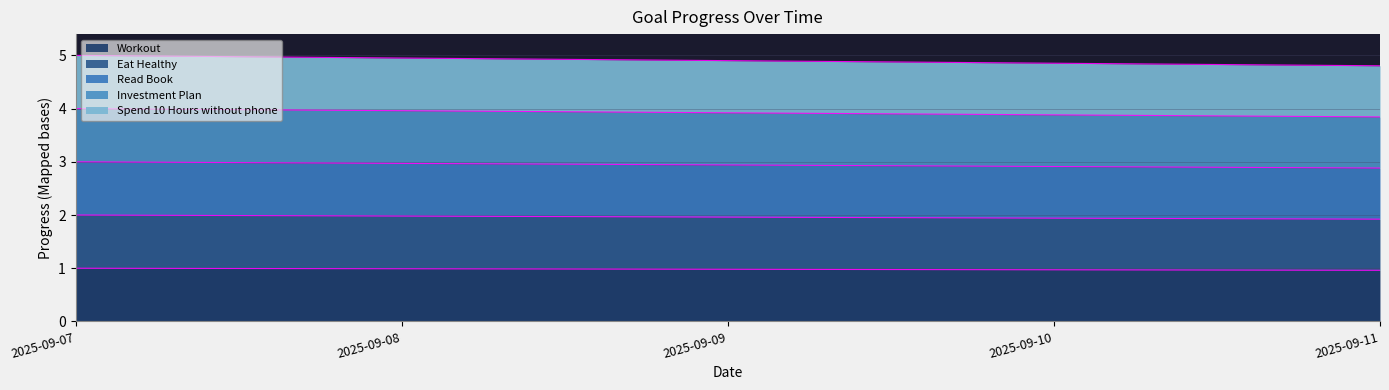

Which series has the largest total across all categories?

Spend 10 Hours without phone